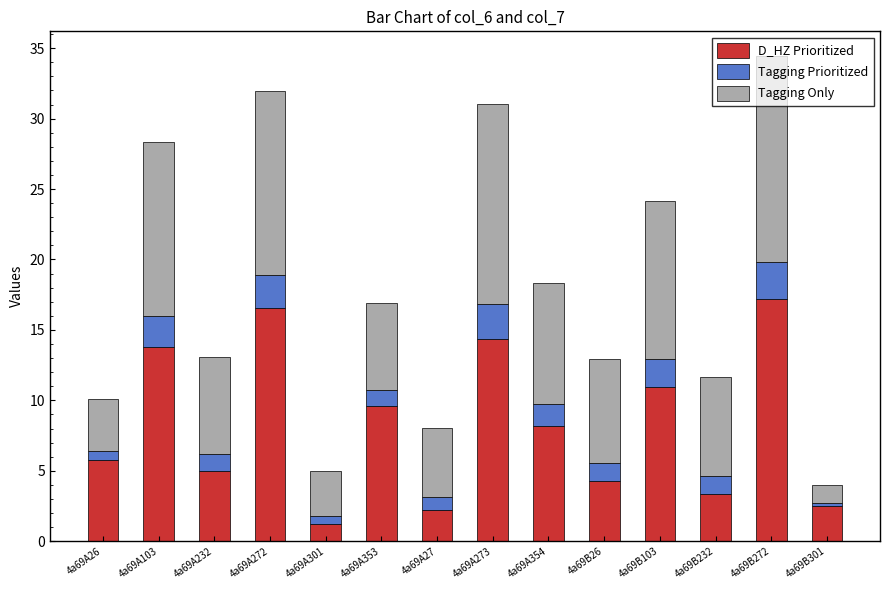

Does the chart contain stacked bars?

Yes